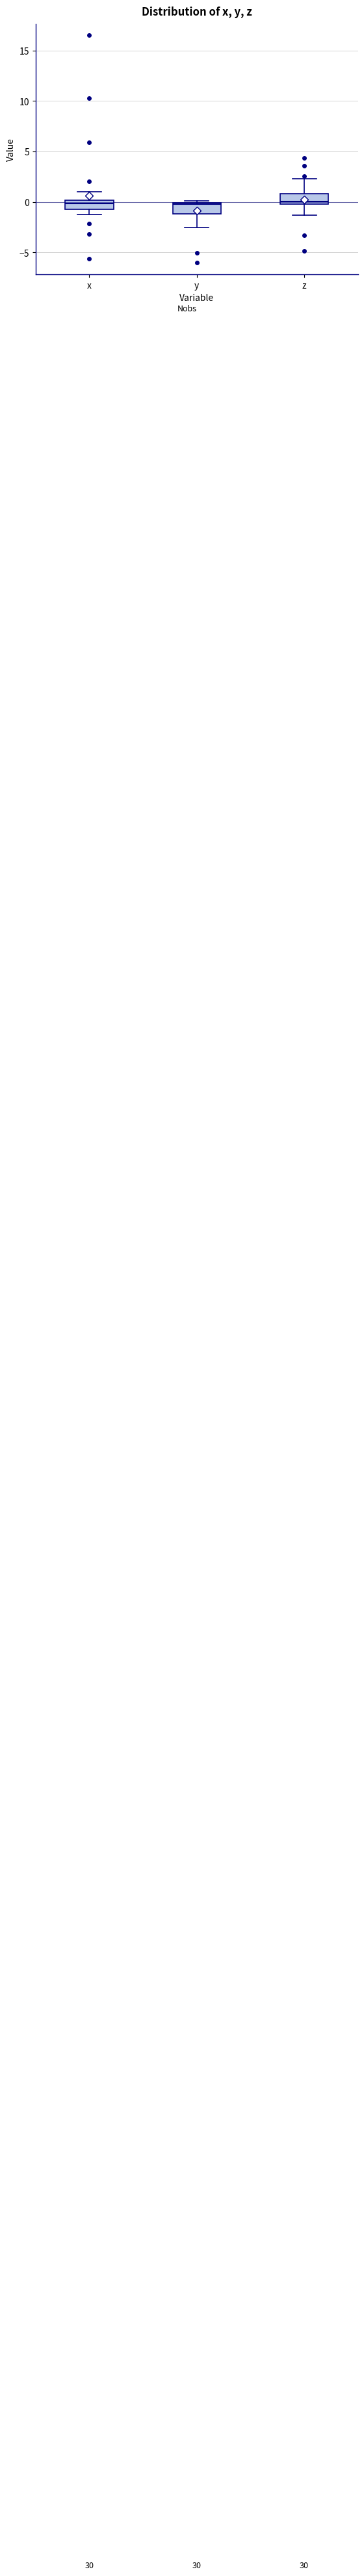

Where is the upper edge of the box for z on the y-axis? The values are not printed on the chart, so give them approximately, as read against the axis.

1.0